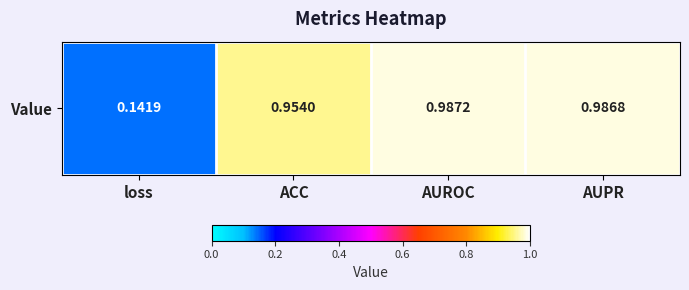

What is the smallest value displayed?

0.1